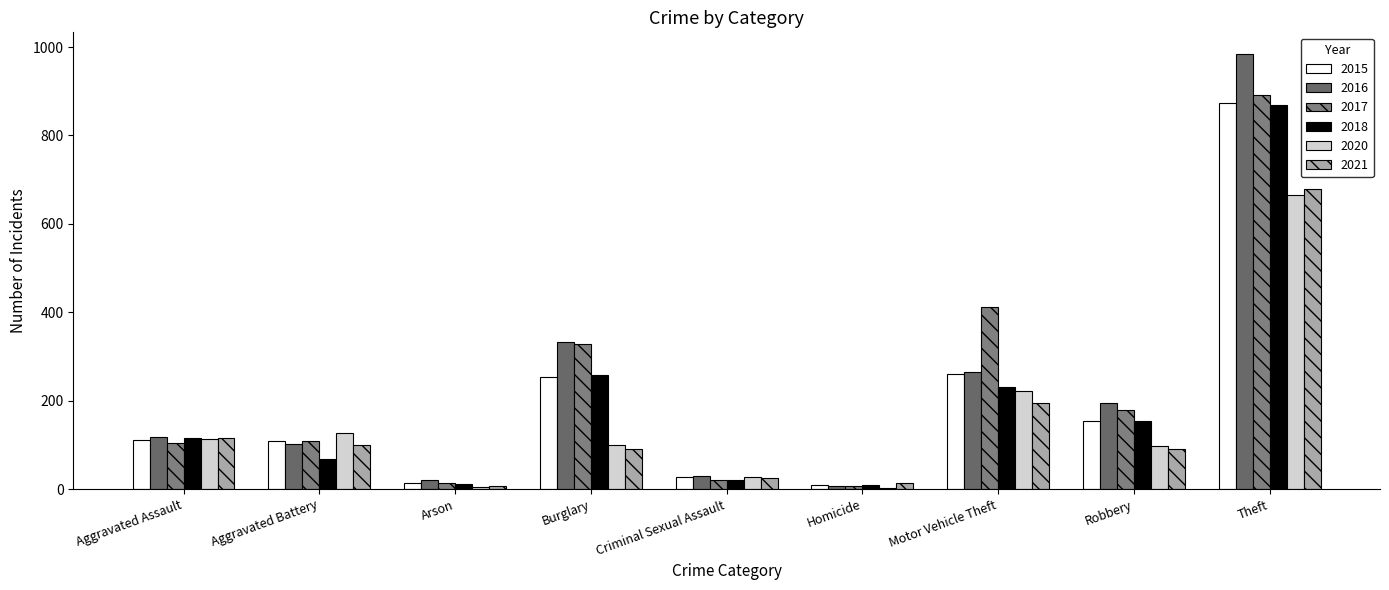

Count the number of data series in this chart.

6